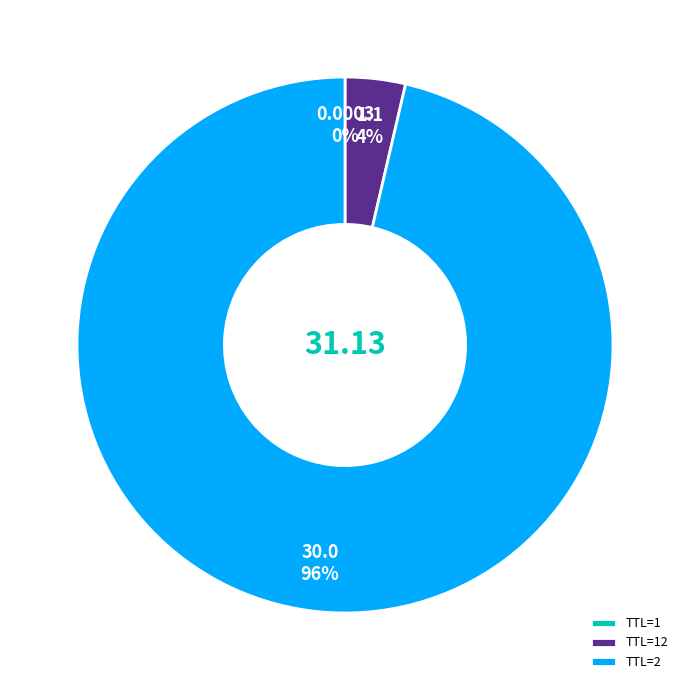

To the nearest percent, what is the average slice percentage?

33%